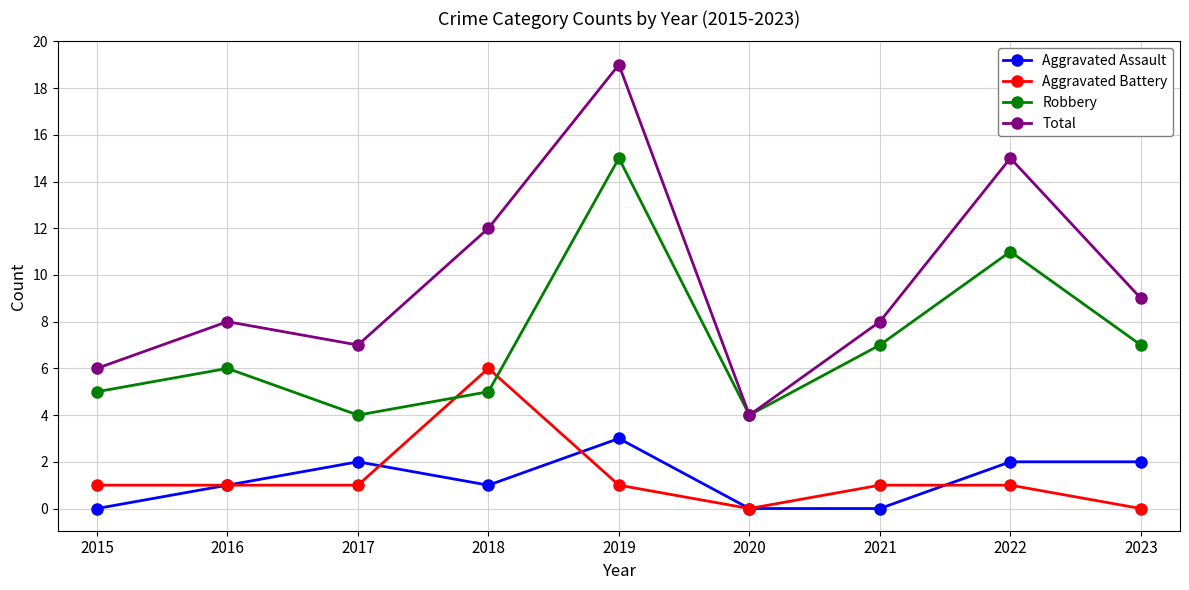

What is the difference between the Robbery values at 2022 and 2023?

4